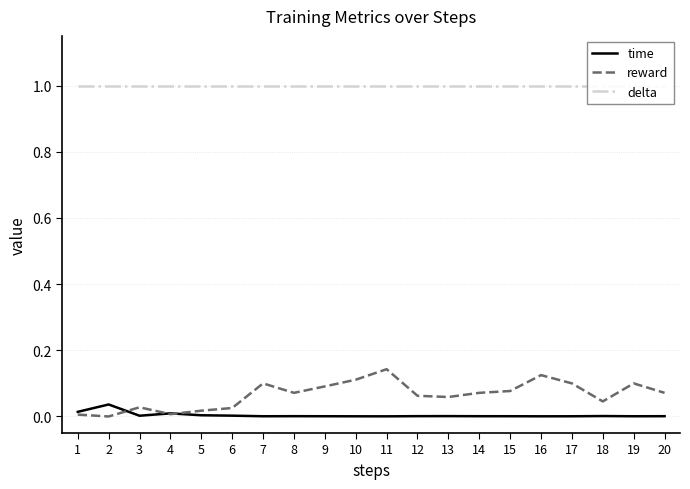

What is the sum of the reward values at 11 and 10?

0.3